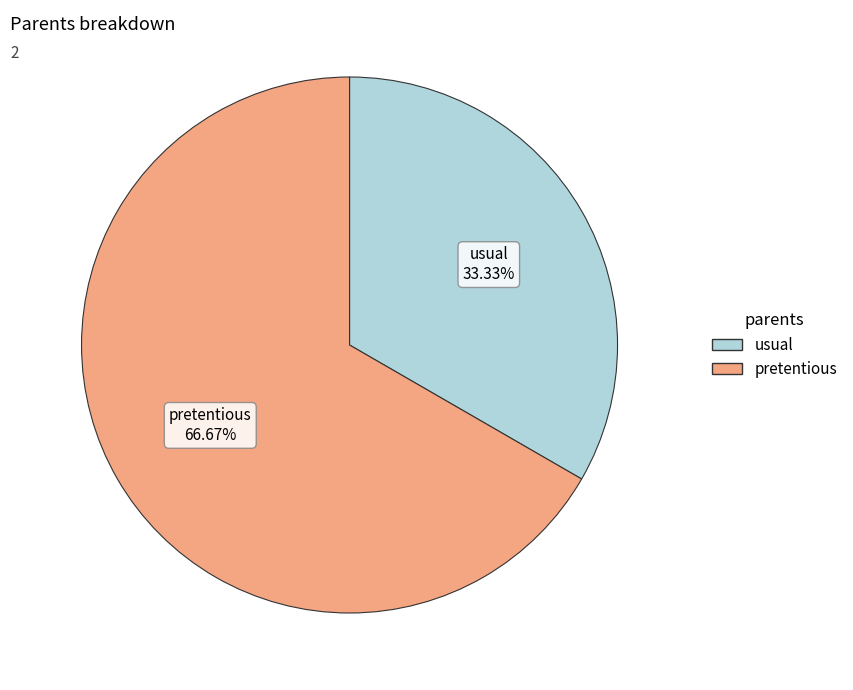

How many segments does this pie chart have?

2